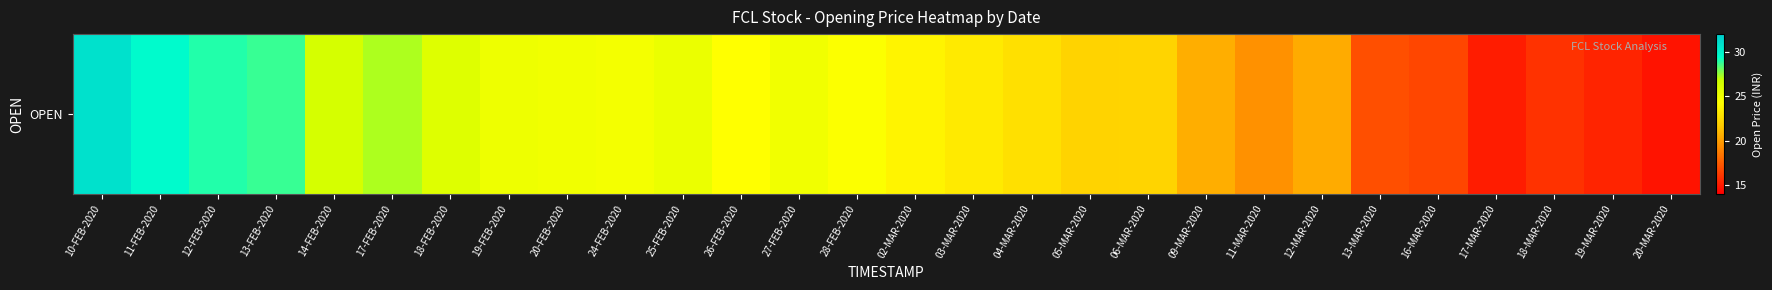

What is the difference between the second highest and minimum values?

14.9